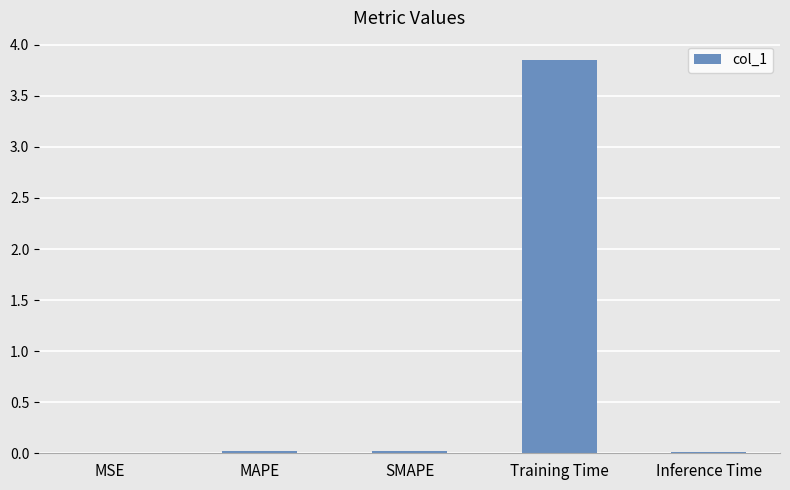

The chart shows a value of 0.0 at MSE. True or false?

True